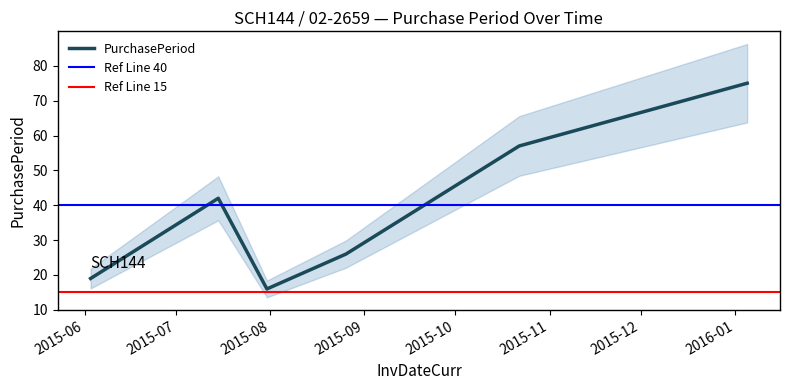

Between 2015-07-15 and 2015-08-26, which is larger?

2015-07-15